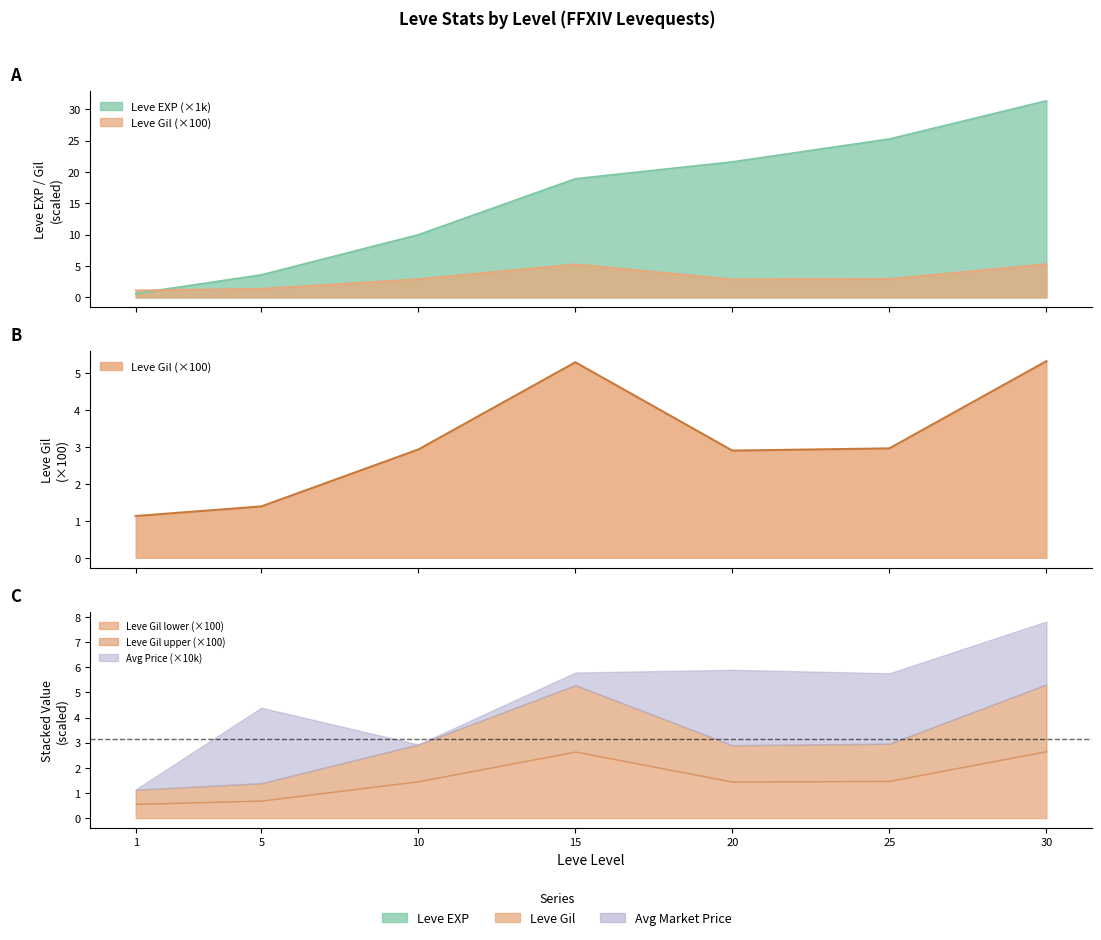

Between which two adjacent categories do Leve Gil and Leve EXP first intersect?

1 and 5